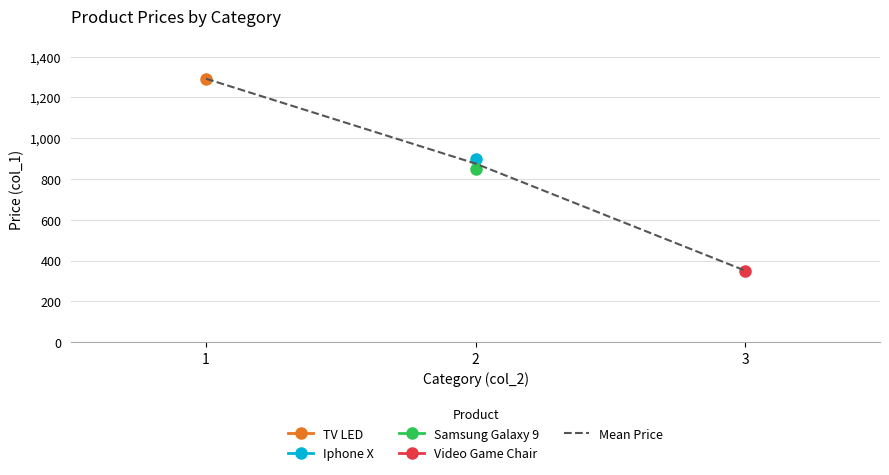

What is the value of the 3rd point from the left?

350.5